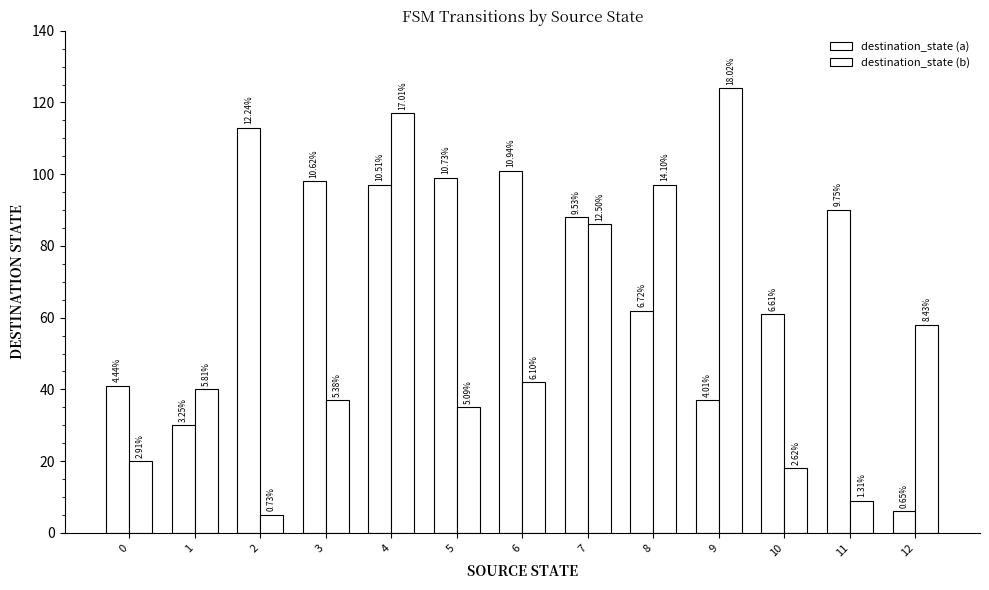

How many bars are there in total?

26